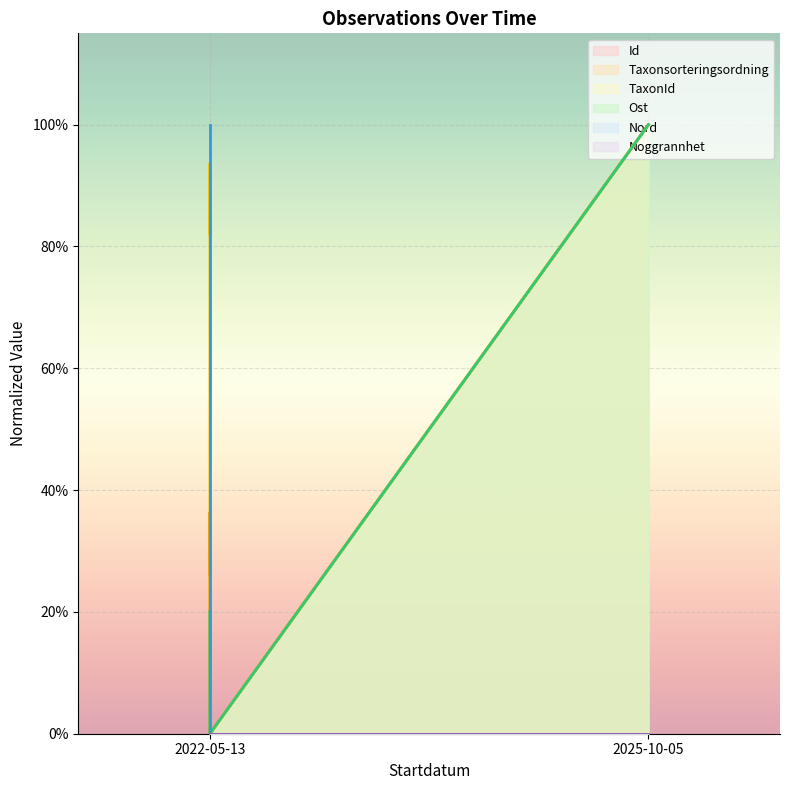

True or false: Id and Ost cross at least once.

False